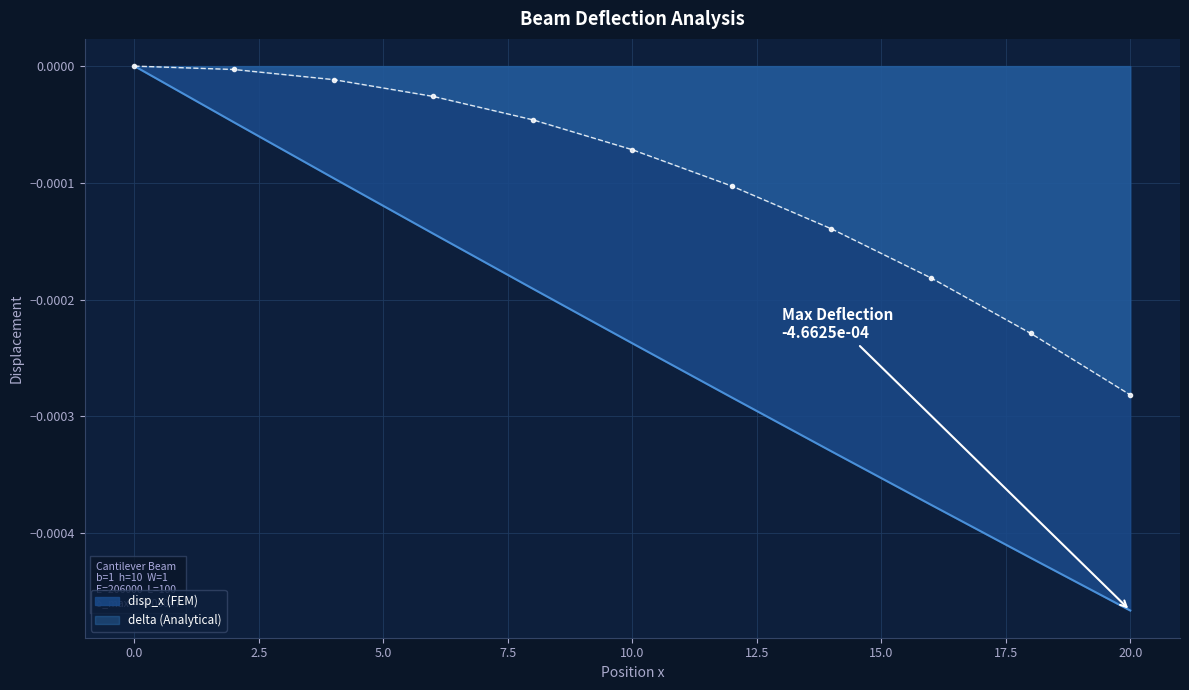

Is it true that delta (Analytical) equals 0.0 at 0.0?

True